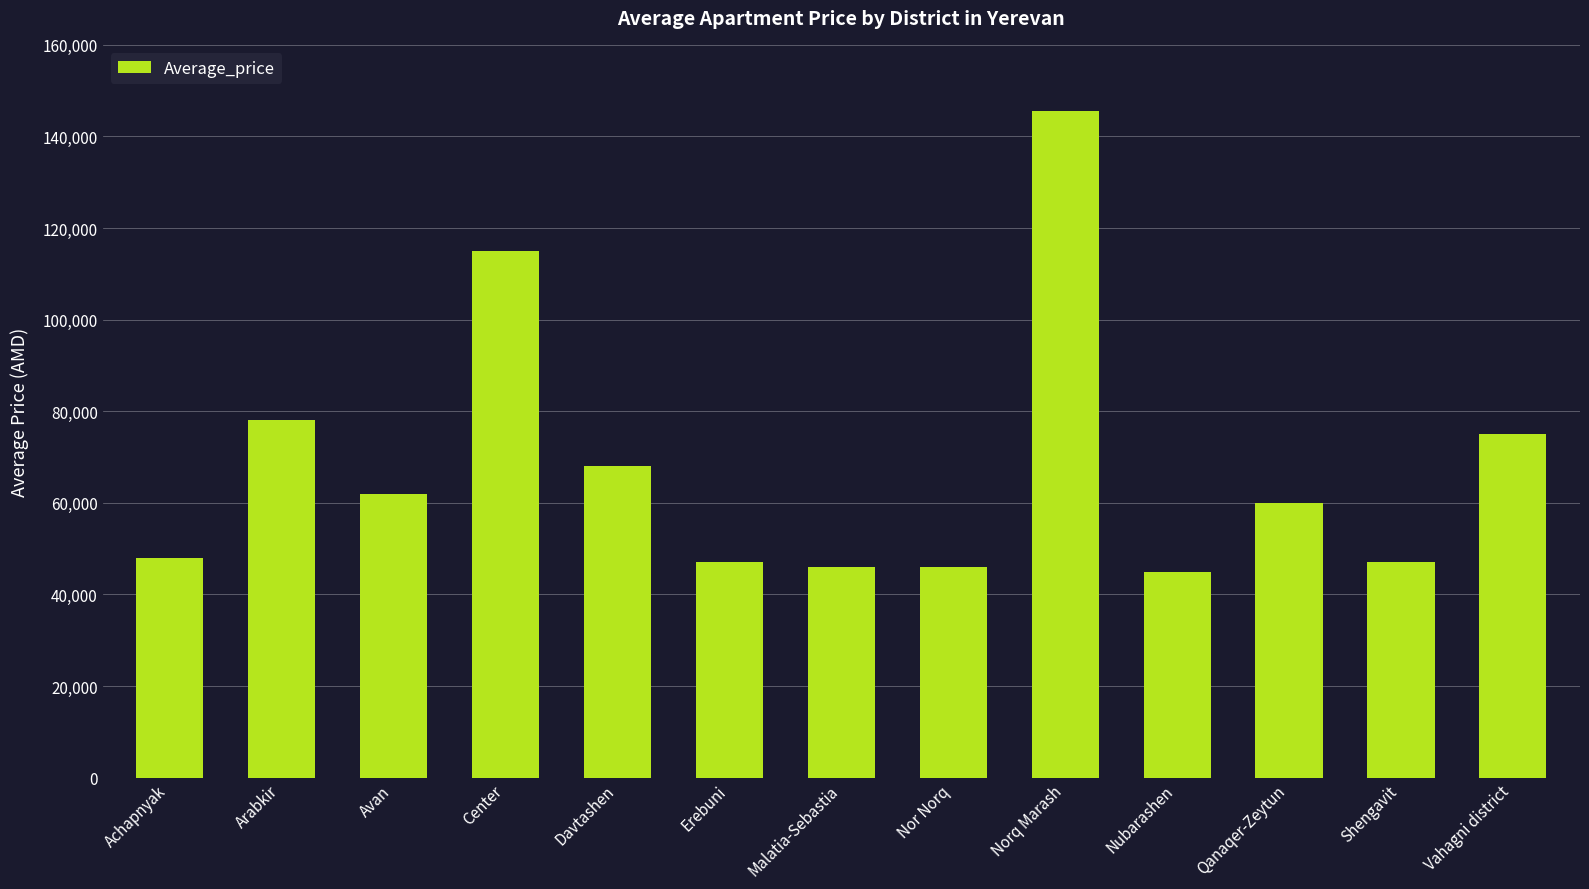

Approximately how many times larger is the value at Davtashen compared to Malatia-Sebastia?

1.5